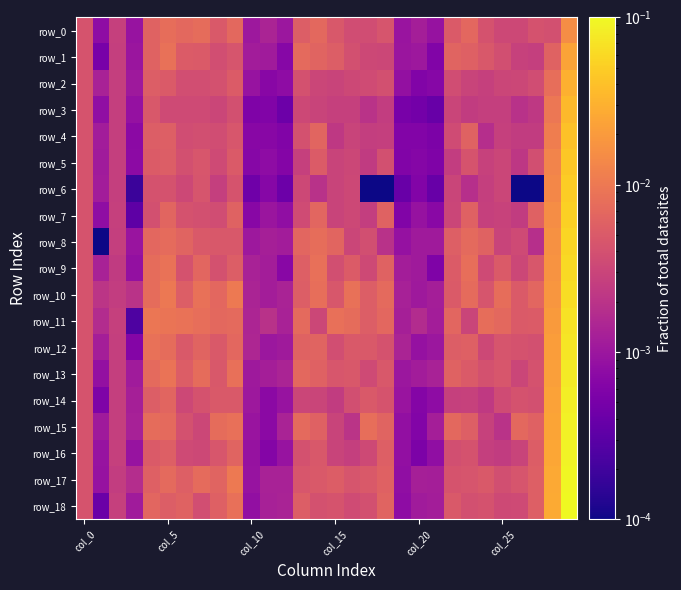

Reading left to right, extract all data points from this chart.

row_0: 0.0	0.0	0.0	0.0	0.0	0.0	0.0	0.0	0.0	0.0	0.0	0.0	0.0	0.0	0.0	0.0	0.0	0.0	0.0	0.0	0.0	0.0	0.0	0.0	0.0	0.0	0.0	0.0	0.0	0.0
row_1: 0.0	0.0	0.0	0.0	0.0	0.0	0.0	0.0	0.0	0.0	0.0	0.0	0.0	0.0	0.0	0.0	0.0	0.0	0.0	0.0	0.0	0.0	0.0	0.0	0.0	0.0	0.0	0.0	0.0	0.0
row_2: 0.0	0.0	0.0	0.0	0.0	0.0	0.0	0.0	0.0	0.0	0.0	0.0	0.0	0.0	0.0	0.0	0.0	0.0	0.0	0.0	0.0	0.0	0.0	0.0	0.0	0.0	0.0	0.0	0.0	0.0
row_3: 0.0	0.0	0.0	0.0	0.0	0.0	0.0	0.0	0.0	0.0	0.0	0.0	0.0	0.0	0.0	0.0	0.0	0.0	0.0	0.0	0.0	0.0	0.0	0.0	0.0	0.0	0.0	0.0	0.0	0.0
row_4: 0.0	0.0	0.0	0.0	0.0	0.0	0.0	0.0	0.0	0.0	0.0	0.0	0.0	0.0	0.0	0.0	0.0	0.0	0.0	0.0	0.0	0.0	0.0	0.0	0.0	0.0	0.0	0.0	0.0	0.0
row_5: 0.0	0.0	0.0	0.0	0.0	0.0	0.0	0.0	0.0	0.0	0.0	0.0	0.0	0.0	0.0	0.0	0.0	0.0	0.0	0.0	0.0	0.0	0.0	0.0	0.0	0.0	0.0	0.0	0.0	0.0
row_6: 0.0	0.0	0.0	0.0	0.0	0.0	0.0	0.0	0.0	0.0	0.0	0.0	0.0	0.0	0.0	0.0	0.0	0.0	0.0	0.0	0.0	0.0	0.0	0.0	0.0	0.0	0.0	0.0	0.0	0.0
row_7: 0.0	0.0	0.0	0.0	0.0	0.0	0.0	0.0	0.0	0.0	0.0	0.0	0.0	0.0	0.0	0.0	0.0	0.0	0.0	0.0	0.0	0.0	0.0	0.0	0.0	0.0	0.0	0.0	0.0	0.1
row_8: 0.0	0.0	0.0	0.0	0.0	0.0	0.0	0.0	0.0	0.0	0.0	0.0	0.0	0.0	0.0	0.0	0.0	0.0	0.0	0.0	0.0	0.0	0.0	0.0	0.0	0.0	0.0	0.0	0.0	0.1
row_9: 0.0	0.0	0.0	0.0	0.0	0.0	0.0	0.0	0.0	0.0	0.0	0.0	0.0	0.0	0.0	0.0	0.0	0.0	0.0	0.0	0.0	0.0	0.0	0.0	0.0	0.0	0.0	0.0	0.0	0.1
row_10: 0.0	0.0	0.0	0.0	0.0	0.0	0.0	0.0	0.0	0.0	0.0	0.0	0.0	0.0	0.0	0.0	0.0	0.0	0.0	0.0	0.0	0.0	0.0	0.0	0.0	0.0	0.0	0.0	0.0	0.1
row_11: 0.0	0.0	0.0	0.0	0.0	0.0	0.0	0.0	0.0	0.0	0.0	0.0	0.0	0.0	0.0	0.0	0.0	0.0	0.0	0.0	0.0	0.0	0.0	0.0	0.0	0.0	0.0	0.0	0.0	0.1
row_12: 0.0	0.0	0.0	0.0	0.0	0.0	0.0	0.0	0.0	0.0	0.0	0.0	0.0	0.0	0.0	0.0	0.0	0.0	0.0	0.0	0.0	0.0	0.0	0.0	0.0	0.0	0.0	0.0	0.0	0.1
row_13: 0.0	0.0	0.0	0.0	0.0	0.0	0.0	0.0	0.0	0.0	0.0	0.0	0.0	0.0	0.0	0.0	0.0	0.0	0.0	0.0	0.0	0.0	0.0	0.0	0.0	0.0	0.0	0.0	0.0	0.1
row_14: 0.0	0.0	0.0	0.0	0.0	0.0	0.0	0.0	0.0	0.0	0.0	0.0	0.0	0.0	0.0	0.0	0.0	0.0	0.0	0.0	0.0	0.0	0.0	0.0	0.0	0.0	0.0	0.0	0.0	0.1
row_15: 0.0	0.0	0.0	0.0	0.0	0.0	0.0	0.0	0.0	0.0	0.0	0.0	0.0	0.0	0.0	0.0	0.0	0.0	0.0	0.0	0.0	0.0	0.0	0.0	0.0	0.0	0.0	0.0	0.0	0.1
row_16: 0.0	0.0	0.0	0.0	0.0	0.0	0.0	0.0	0.0	0.0	0.0	0.0	0.0	0.0	0.0	0.0	0.0	0.0	0.0	0.0	0.0	0.0	0.0	0.0	0.0	0.0	0.0	0.0	0.0	0.1
row_17: 0.0	0.0	0.0	0.0	0.0	0.0	0.0	0.0	0.0	0.0	0.0	0.0	0.0	0.0	0.0	0.0	0.0	0.0	0.0	0.0	0.0	0.0	0.0	0.0	0.0	0.0	0.0	0.0	0.0	0.1
row_18: 0.0	0.0	0.0	0.0	0.0	0.0	0.0	0.0	0.0	0.0	0.0	0.0	0.0	0.0	0.0	0.0	0.0	0.0	0.0	0.0	0.0	0.0	0.0	0.0	0.0	0.0	0.0	0.0	0.0	0.1